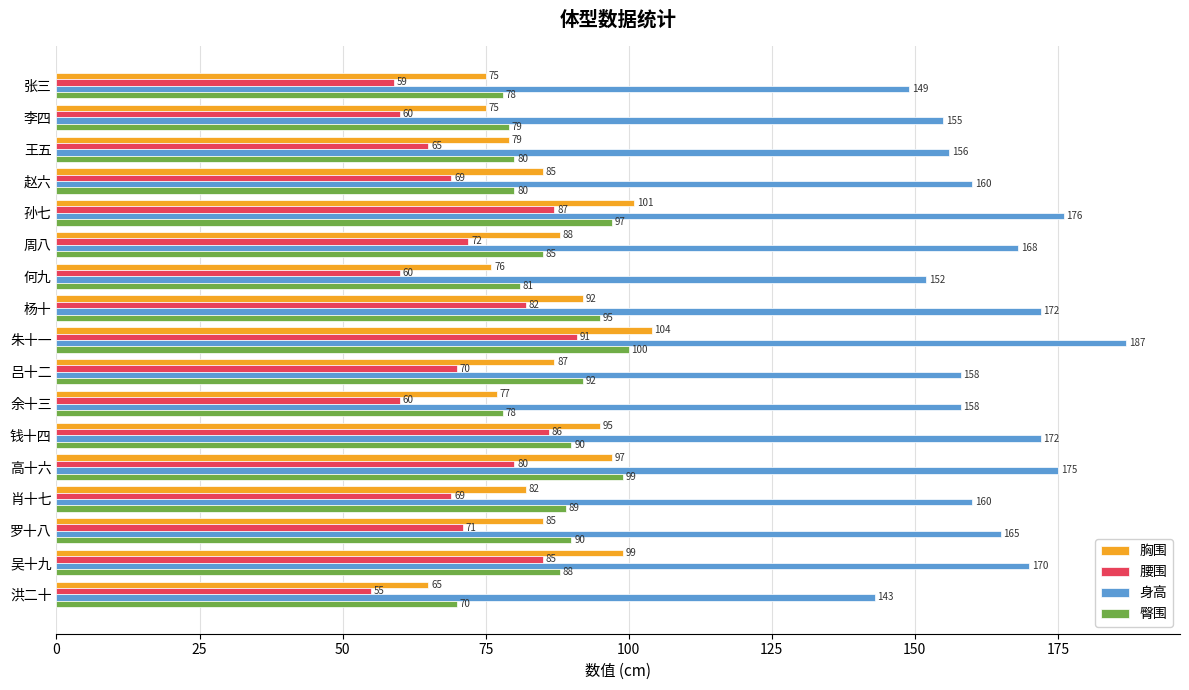

What is the highest value of the 臀围 series?

100